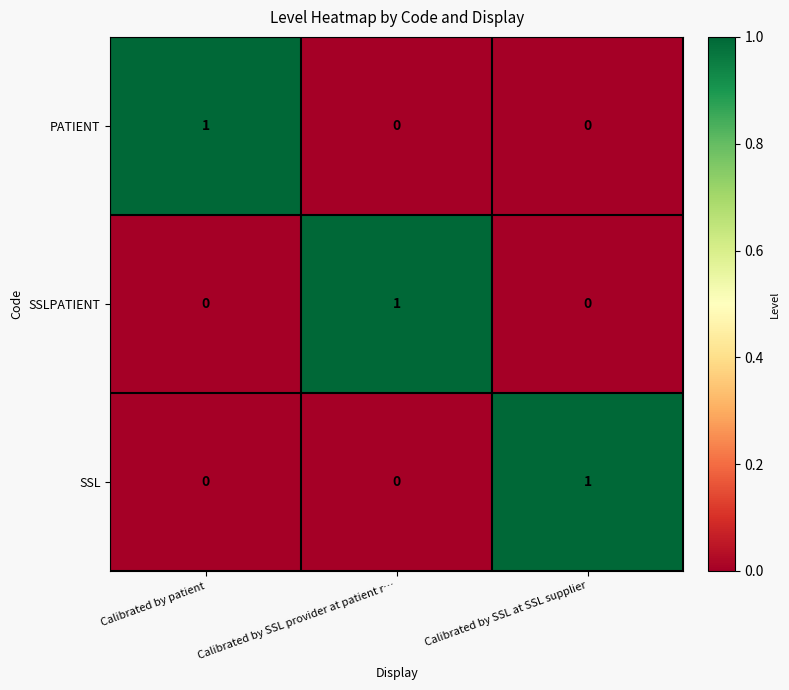

Which category has the highest value in the SSL series?

Calibrated by SSL at SSL supplier